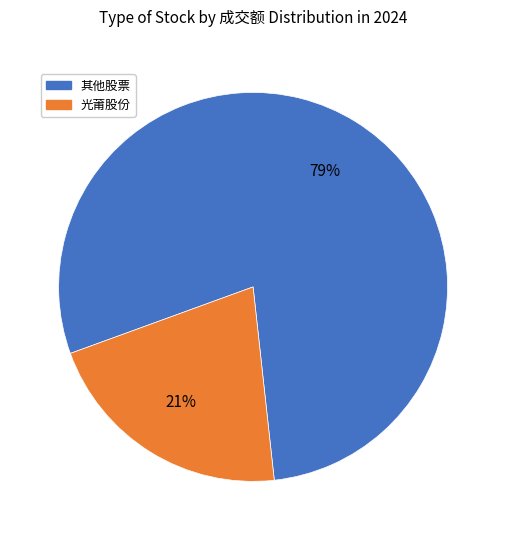

True or false: 光莆股份 accounts for 21% of the total.

True